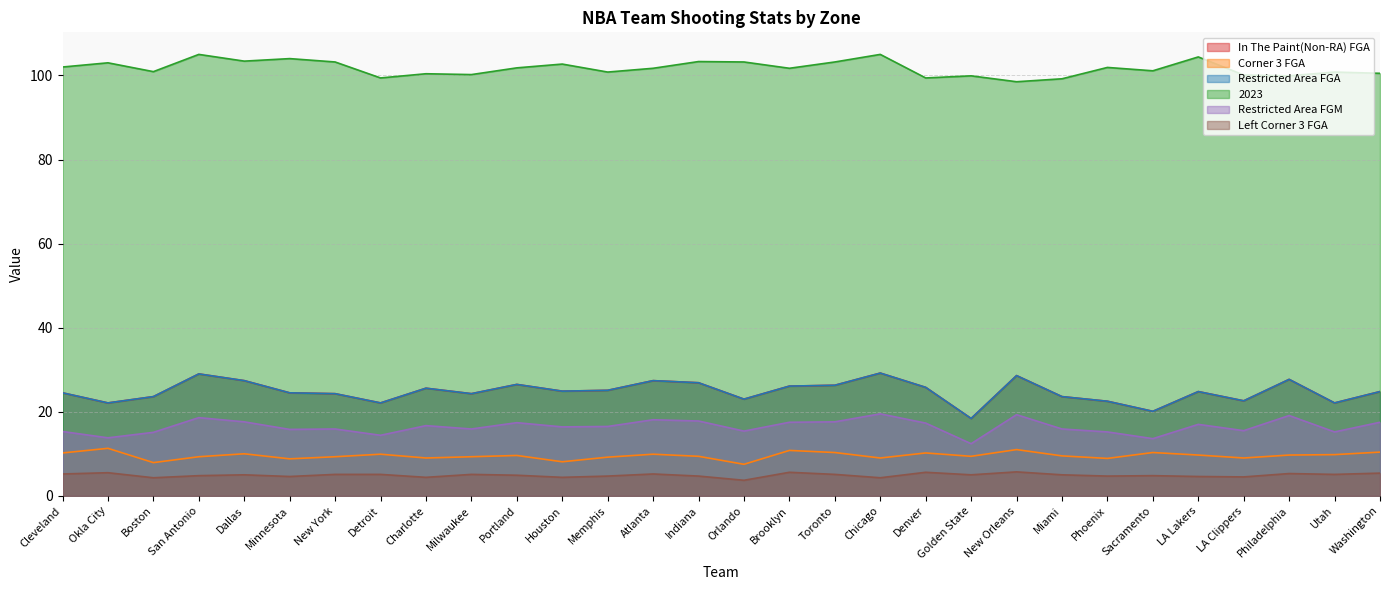

Reading left to right, transcribe all the data shown in this chart.

In The Paint(Non-RA) FGA: Cleveland=24.5	Okla City=22.1	Boston=23.6	San Antonio=29.0	Dallas=27.4	Minnesota=24.5	New York=24.3	Detroit=22.1	Charlotte=25.6	Milwaukee=24.3	Portland=26.5	Houston=24.9	Memphis=25.1	Atlanta=27.4	Indiana=26.9	Orlando=23.0	Brooklyn=26.1	Toronto=26.3	Chicago=29.2	Denver=25.8	Golden State=18.4	New Orleans=28.6	Miami=23.6	Phoenix=22.5	Sacramento=20.1	LA Lakers=24.8	LA Clippers=22.6	Philadelphia=27.7	Utah=22.1	Washington=24.8
Corner 3 FGA: Cleveland=10.2	Okla City=11.3	Boston=7.9	San Antonio=9.3	Dallas=10.0	Minnesota=8.8	New York=9.3	Detroit=9.9	Charlotte=9.0	Milwaukee=9.3	Portland=9.6	Houston=8.1	Memphis=9.2	Atlanta=9.9	Indiana=9.4	Orlando=7.5	Brooklyn=10.8	Toronto=10.3	Chicago=9.0	Denver=10.2	Golden State=9.4	New Orleans=11.0	Miami=9.5	Phoenix=8.9	Sacramento=10.3	LA Lakers=9.7	LA Clippers=9.0	Philadelphia=9.7	Utah=9.8	Washington=10.4
Restricted Area FGA: Cleveland=24.5	Okla City=22.1	Boston=23.6	San Antonio=29.0	Dallas=27.4	Minnesota=24.5	New York=24.3	Detroit=22.1	Charlotte=25.6	Milwaukee=24.3	Portland=26.5	Houston=24.9	Memphis=25.1	Atlanta=27.4	Indiana=26.9	Orlando=23.0	Brooklyn=26.1	Toronto=26.3	Chicago=29.2	Denver=25.8	Golden State=18.4	New Orleans=28.6	Miami=23.6	Phoenix=22.5	Sacramento=20.1	LA Lakers=24.8	LA Clippers=22.6	Philadelphia=27.7	Utah=22.1	Washington=24.8
2023: Cleveland=102.0	Okla City=103.0	Boston=100.9	San Antonio=105.0	Dallas=103.4	Minnesota=104.0	New York=103.2	Detroit=99.4	Charlotte=100.4	Milwaukee=100.2	Portland=101.8	Houston=102.7	Memphis=100.8	Atlanta=101.7	Indiana=103.3	Orlando=103.2	Brooklyn=101.7	Toronto=103.2	Chicago=105.0	Denver=99.4	Golden State=99.9	New Orleans=98.5	Miami=99.2	Phoenix=101.9	Sacramento=101.1	LA Lakers=104.4	LA Clippers=100.1	Philadelphia=99.9	Utah=100.8	Washington=100.5
Restricted Area FGM: Cleveland=15.3	Okla City=13.8	Boston=15.1	San Antonio=18.6	Dallas=17.6	Minnesota=15.8	New York=15.9	Detroit=14.4	Charlotte=16.7	Milwaukee=15.9	Portland=17.4	Houston=16.4	Memphis=16.5	Atlanta=18.1	Indiana=17.8	Orlando=15.4	Brooklyn=17.5	Toronto=17.6	Chicago=19.5	Denver=17.3	Golden State=12.4	New Orleans=19.3	Miami=15.9	Phoenix=15.2	Sacramento=13.6	LA Lakers=17.0	LA Clippers=15.5	Philadelphia=19.1	Utah=15.2	Washington=17.5
Left Corner 3 FGA: Cleveland=5.2	Okla City=5.5	Boston=4.3	San Antonio=4.8	Dallas=5.0	Minnesota=4.6	New York=5.1	Detroit=5.1	Charlotte=4.4	Milwaukee=5.1	Portland=4.9	Houston=4.4	Memphis=4.7	Atlanta=5.2	Indiana=4.7	Orlando=3.7	Brooklyn=5.6	Toronto=5.1	Chicago=4.3	Denver=5.6	Golden State=5.0	New Orleans=5.7	Miami=5.0	Phoenix=4.7	Sacramento=4.8	LA Lakers=4.6	LA Clippers=4.5	Philadelphia=5.3	Utah=5.1	Washington=5.4